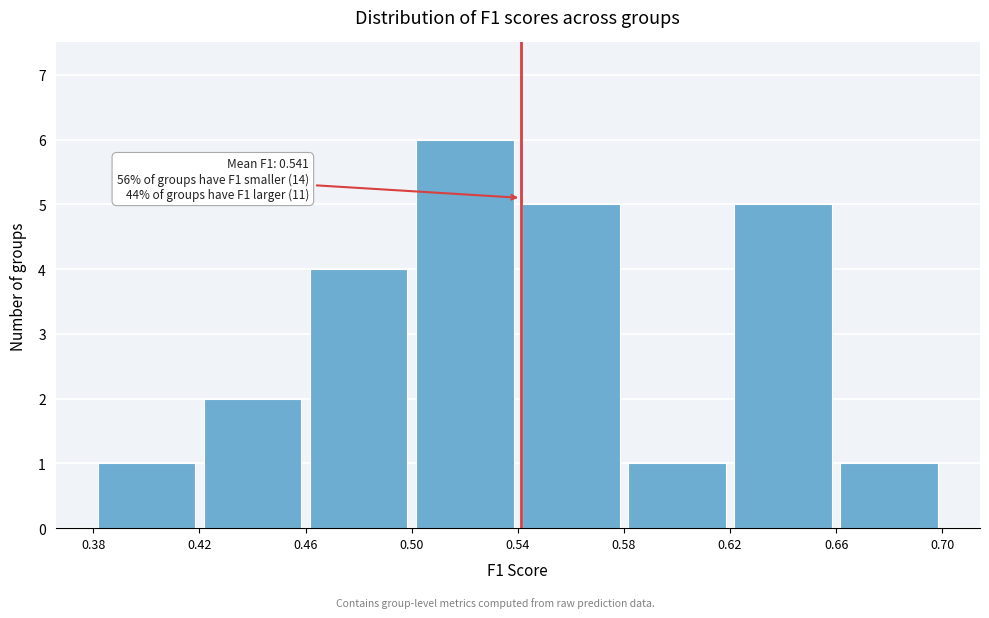

Over which range of the x-axis is the bar tallest?

0.50 to 0.54